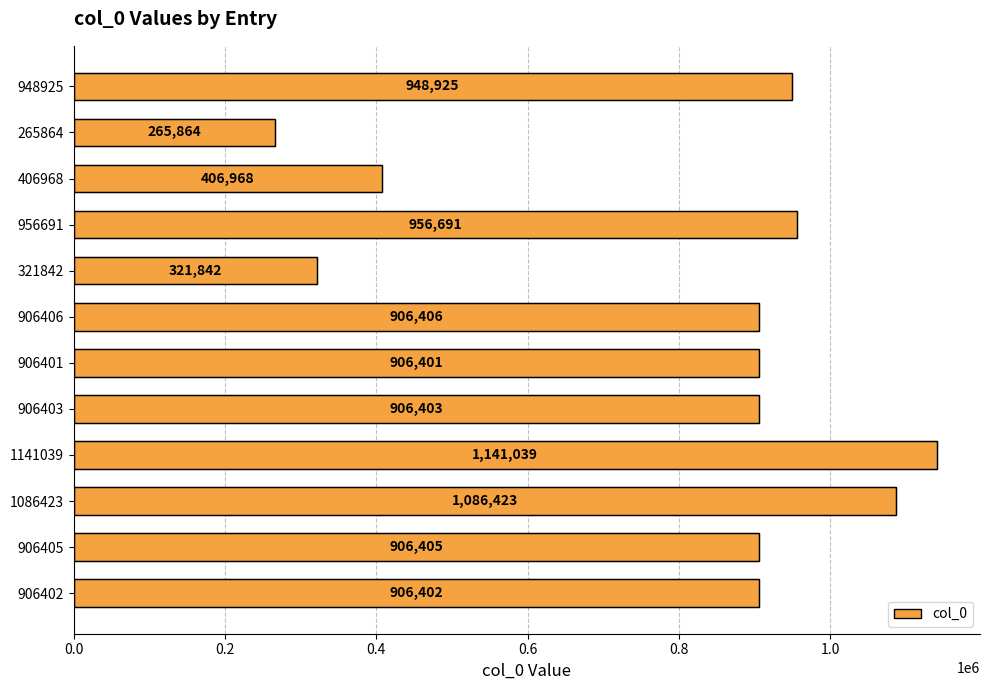

Are the bars horizontal?

Yes